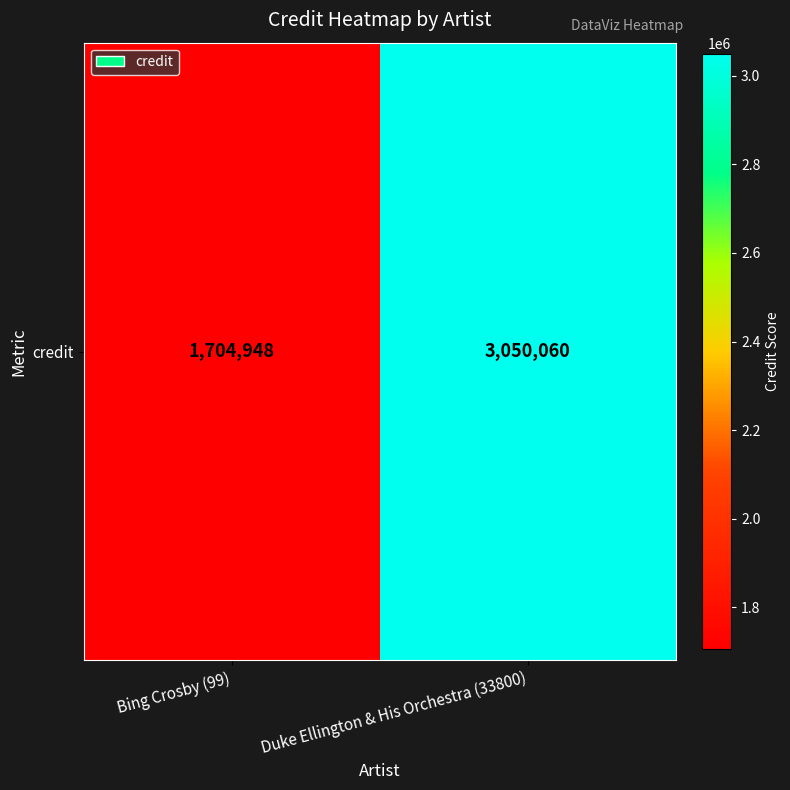

How many values are between 1704948 and 3050060?

2